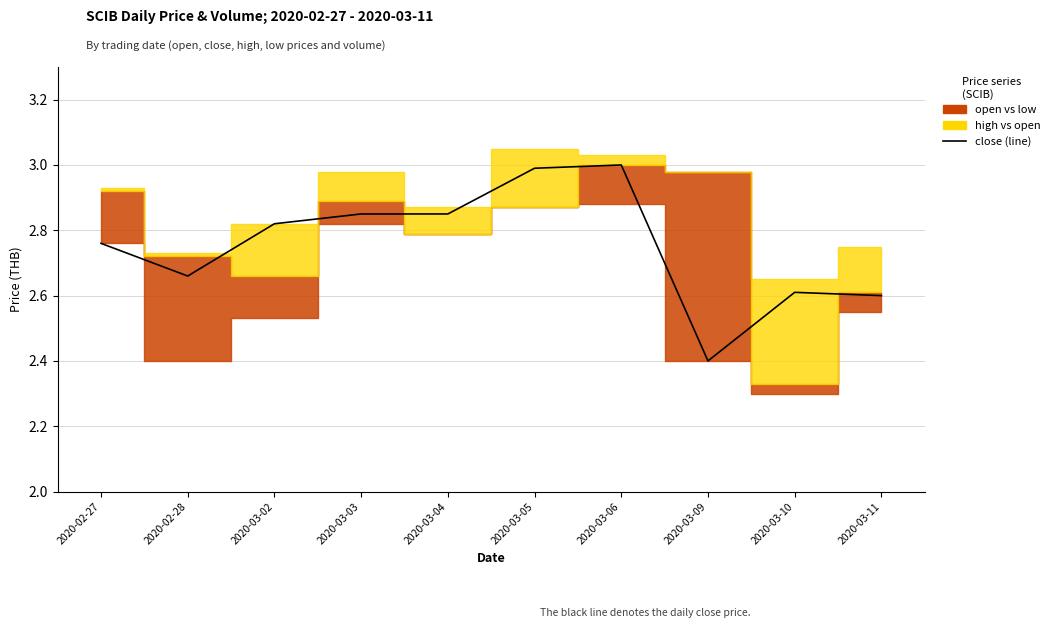

How many interior local peaks (higher than both neighbors) does the data have?

2